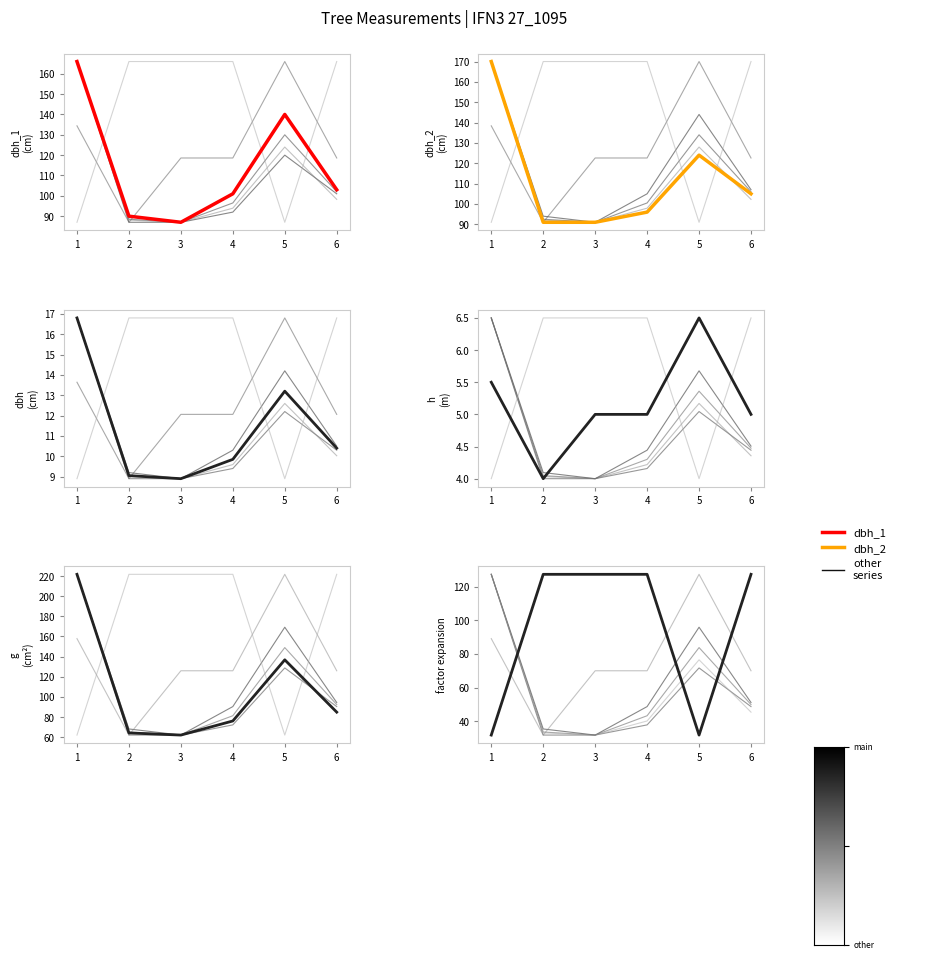

At 6, list the series in order from largest to smallest.

factor_expansion, dbh_2, dbh_1, g, dbh, h